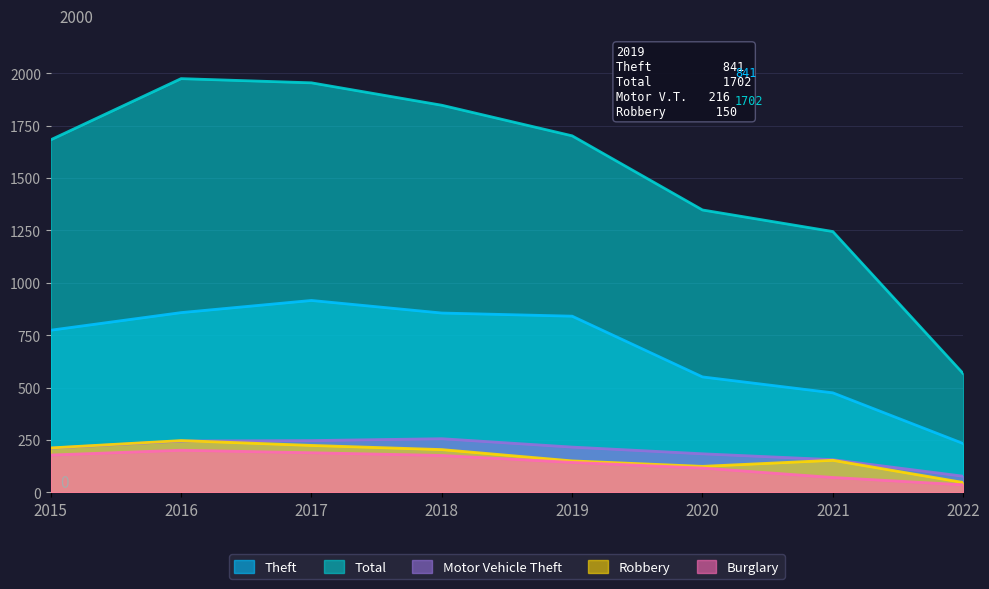

How many data points in Motor Vehicle Theft are above 216?

3